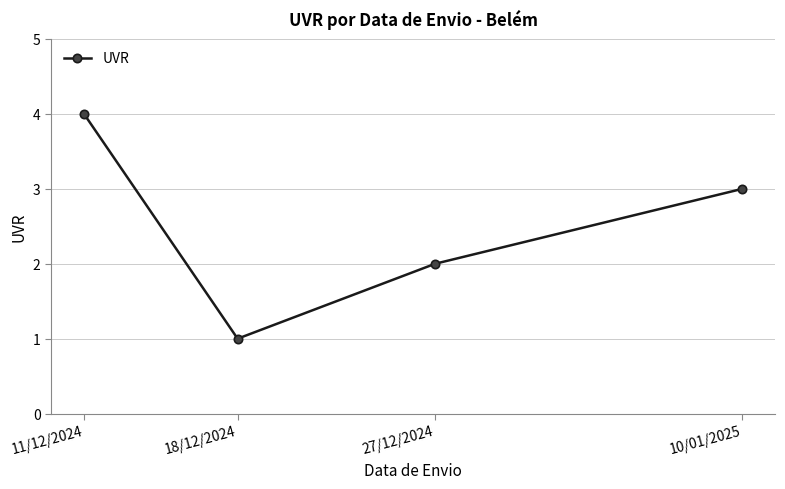

Which category has the lowest value across all series?

18/12/2024